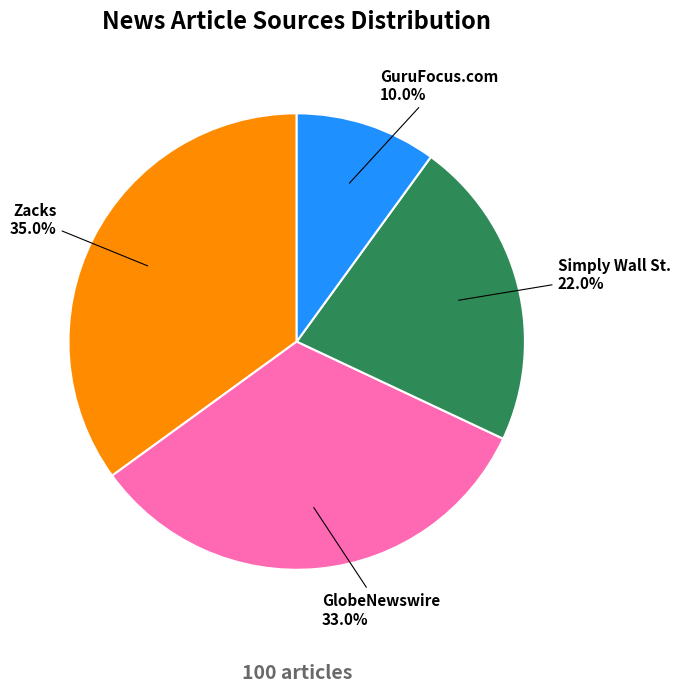

To the nearest percent, what portion does Simply Wall St. represent?

22%